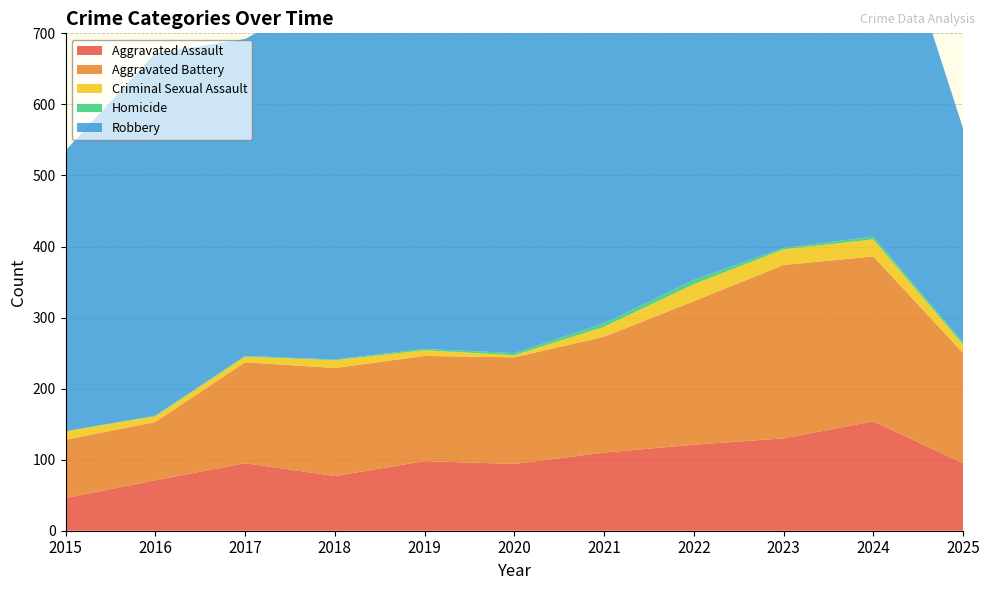

Reading left to right, extract all data points from this chart.

Aggravated Assault: 46	71	95	77	98	94	110	121	130	154	95
Aggravated Battery: 82	82	142	152	148	150	163	202	244	232	155
Criminal Sexual Assault: 12	8	8	11	8	3	14	24	22	24	12
Homicide: 0	1	1	1	2	3	5	6	2	4	3
Robbery: 395	510	446	520	591	450	484	521	440	543	301